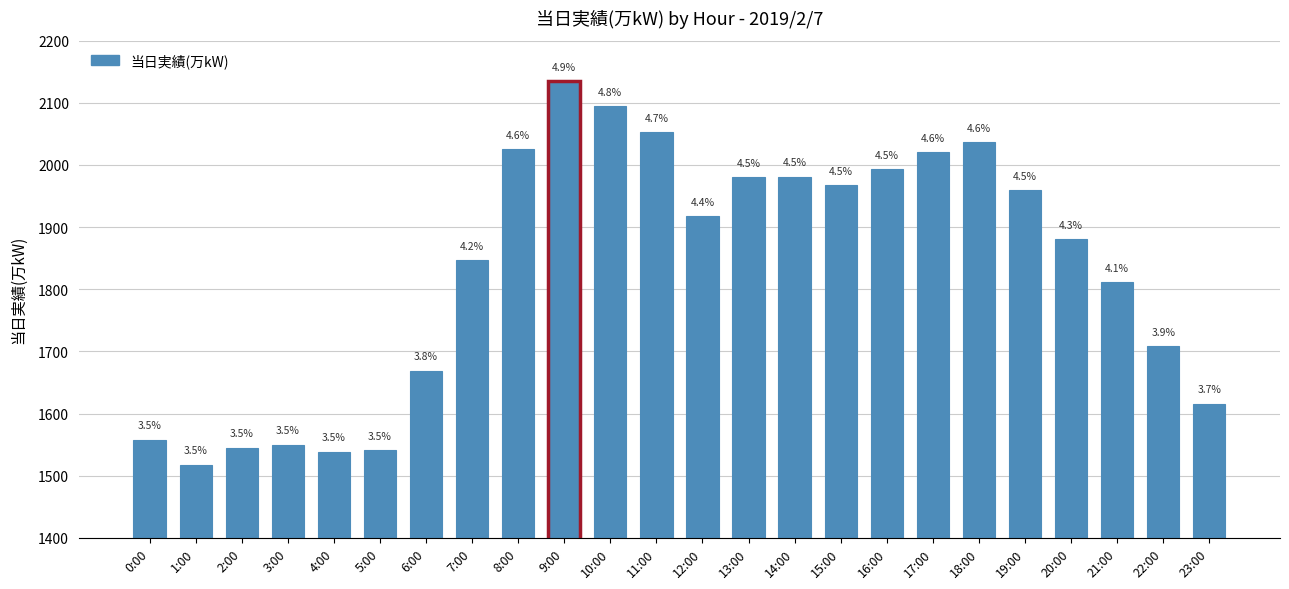

What is the label of the 7th bar from the right?

17:00